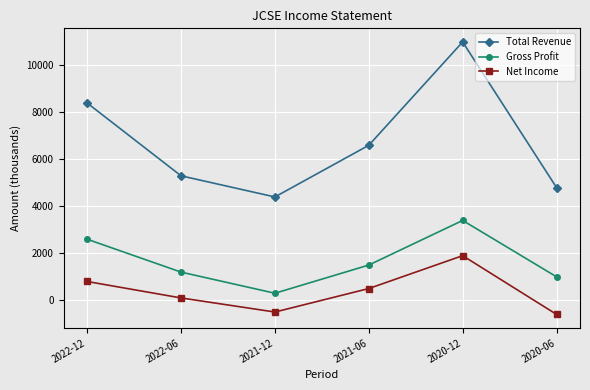

How many values in the Net Income series are below 500?

3